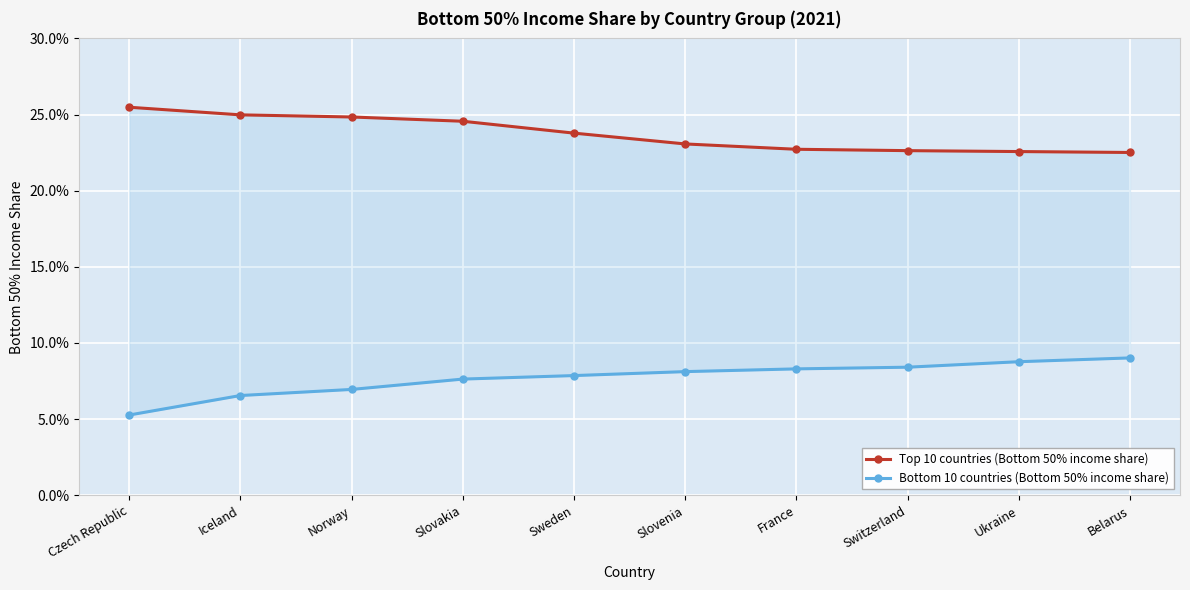

At which label is Top 10 countries (Bottom 50% income share) closest to 0?

Belarus